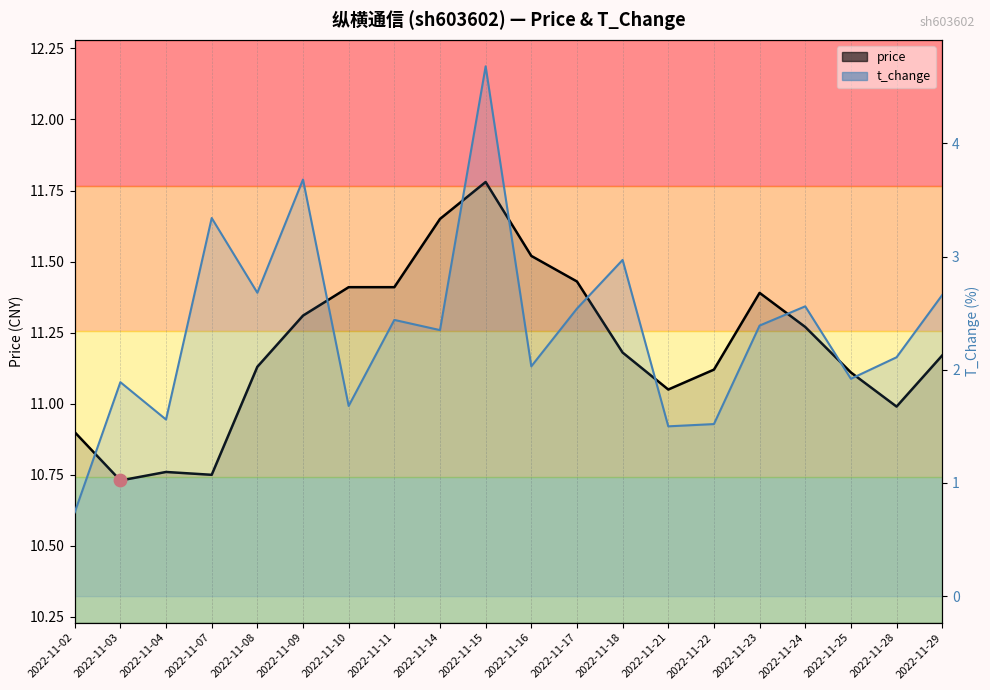

What are all the series names shown in the legend?

price, t_change